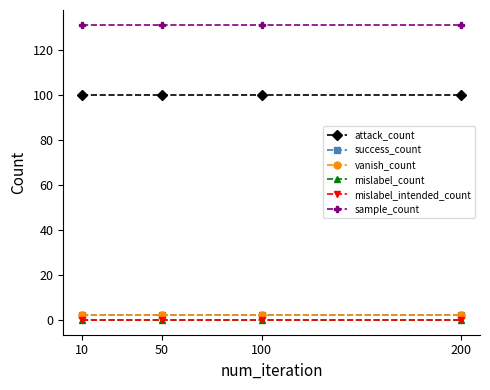

Reading right to left, what are all the values shown in this chart?

attack_count: 200=100	100=100	50=100	10=100
success_count: 200=2	100=2	50=2	10=2
vanish_count: 200=2	100=2	50=2	10=2
mislabel_count: 200=0	100=0	50=0	10=0
mislabel_intended_count: 200=0	100=0	50=0	10=0
sample_count: 200=131	100=131	50=131	10=131